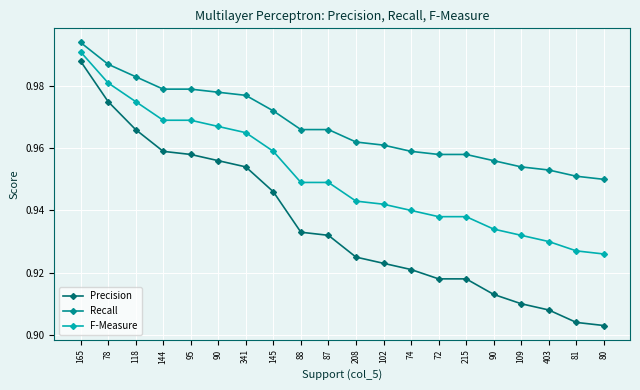

How many lines are shown in the chart?

3